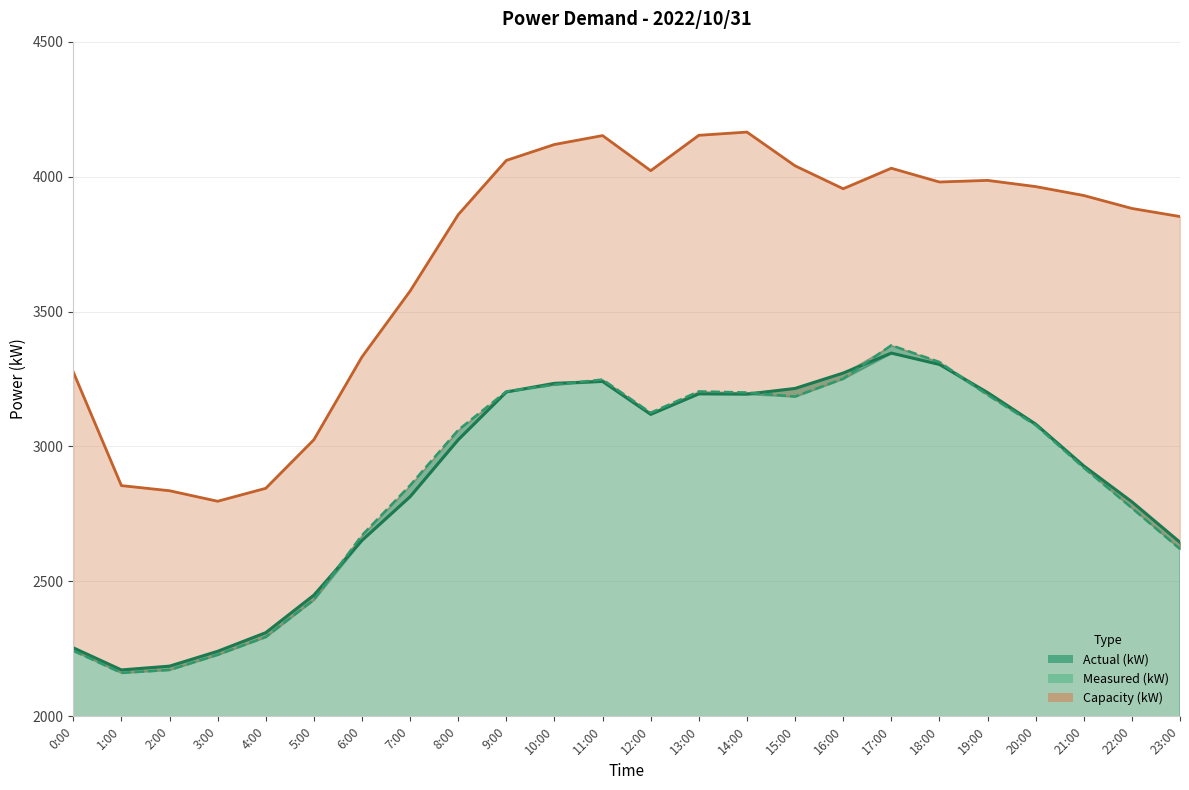

What is the difference between the maximum and second lowest values in the Measured (kW) series?

1203